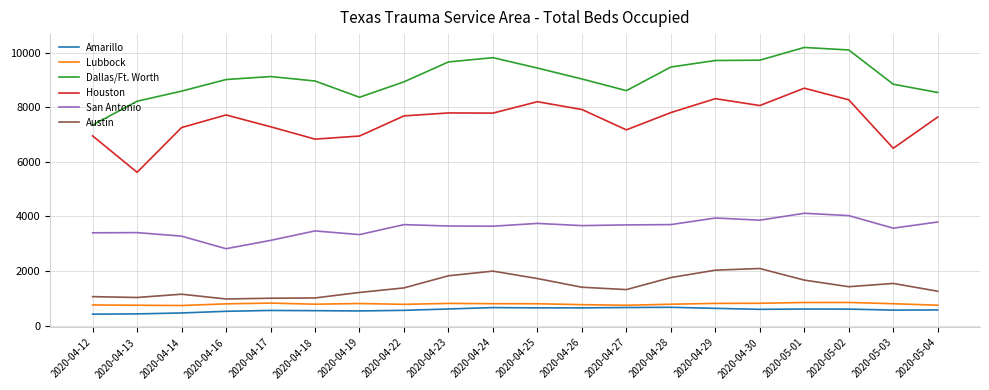

True or false: Houston and Dallas/Ft. Worth cross at least once.

False